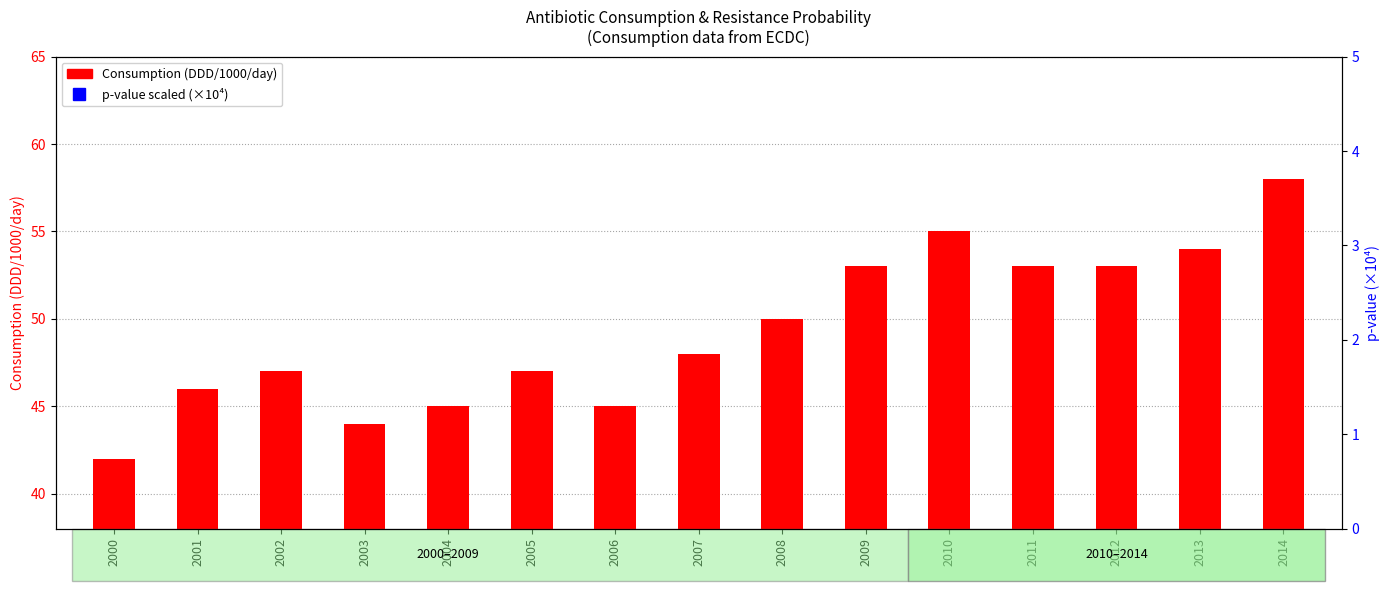

Between 2012 and 2006, which is larger?

2012